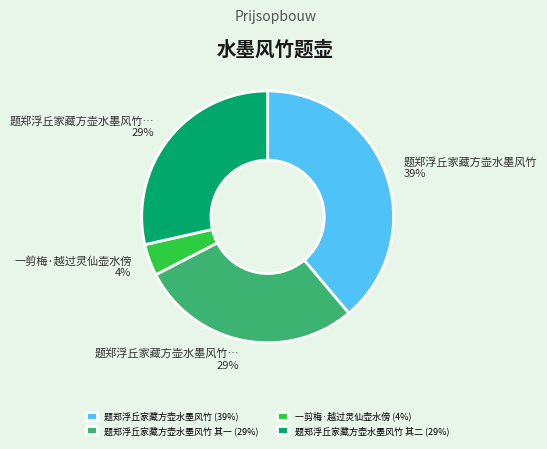

How many slices are in this pie chart?

4